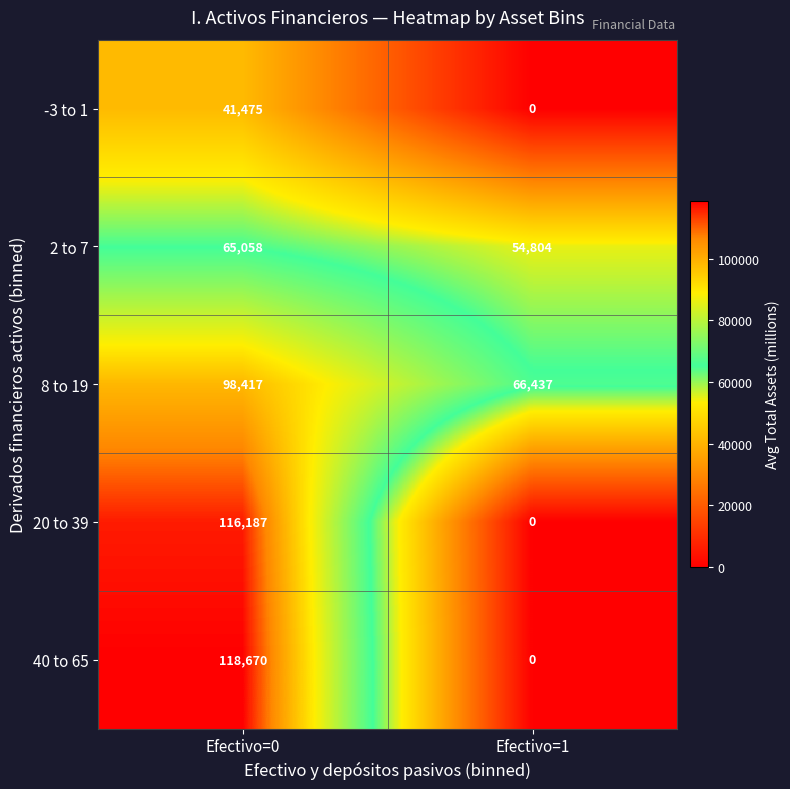

What is the difference between the highest and lowest values at Efectivo=0?

77195